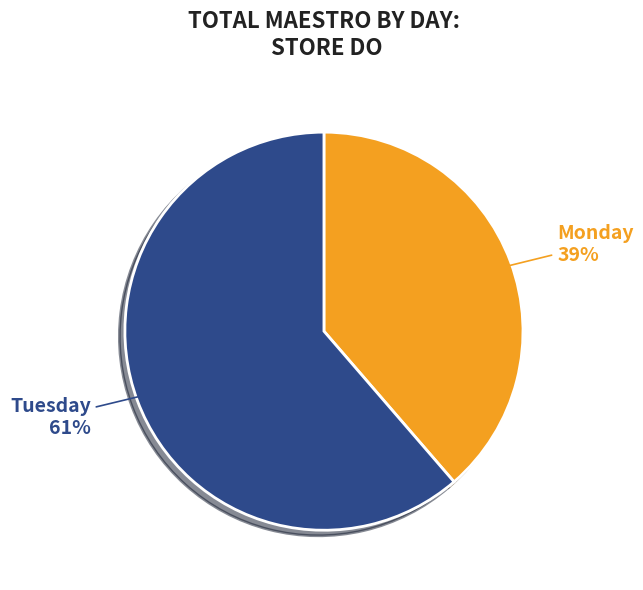

To the nearest percent, what is the average slice percentage?

50%